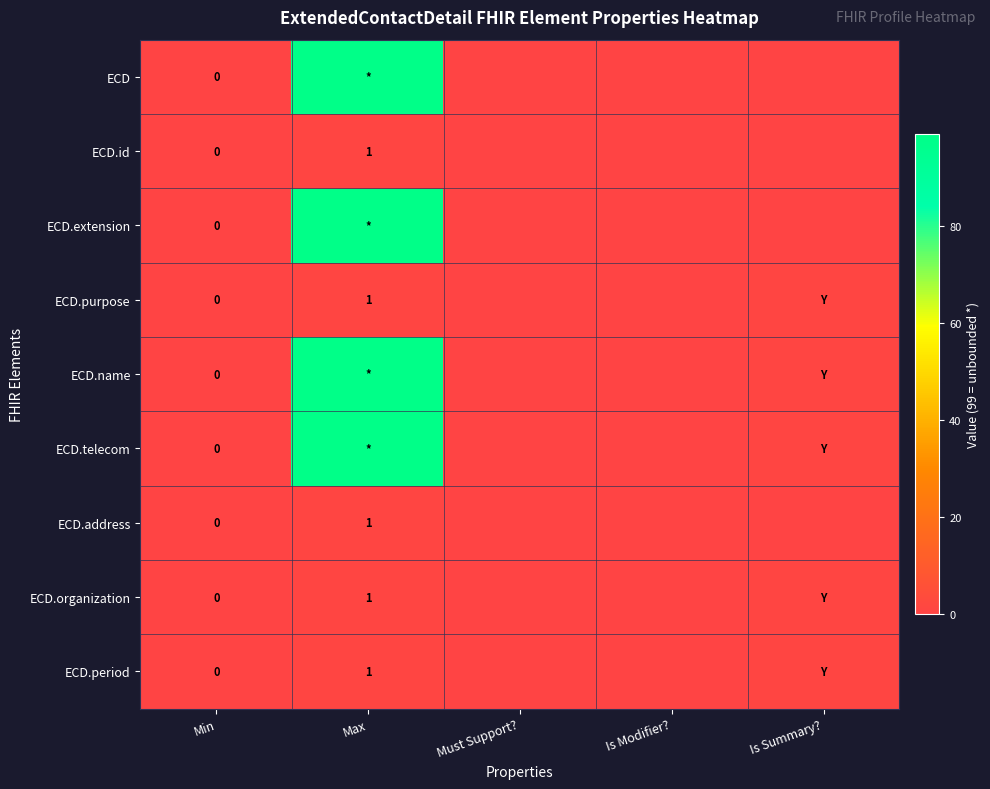

Is it true that ECD.id equals 0 at Max?

False